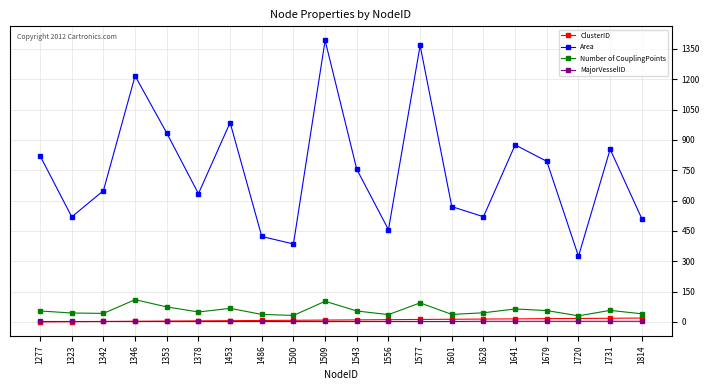

What are all the series names shown in the legend?

ClusterID, Area, Number of CouplingPoints, MajorVesselID